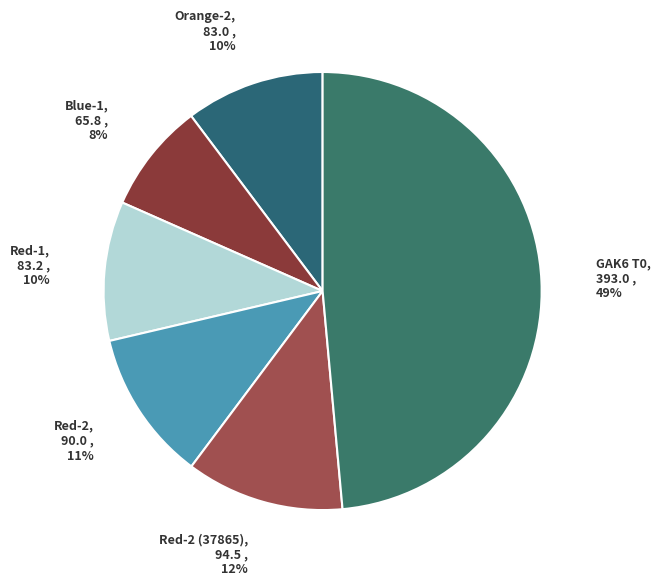

To the nearest percent, what is the average slice percentage?

17%